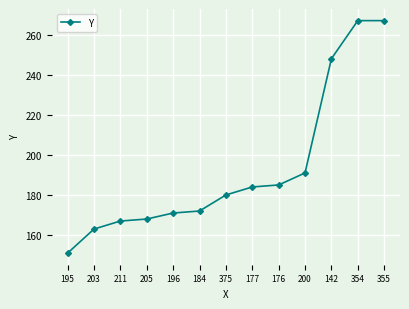

Does the chart have visible grid lines?

Yes